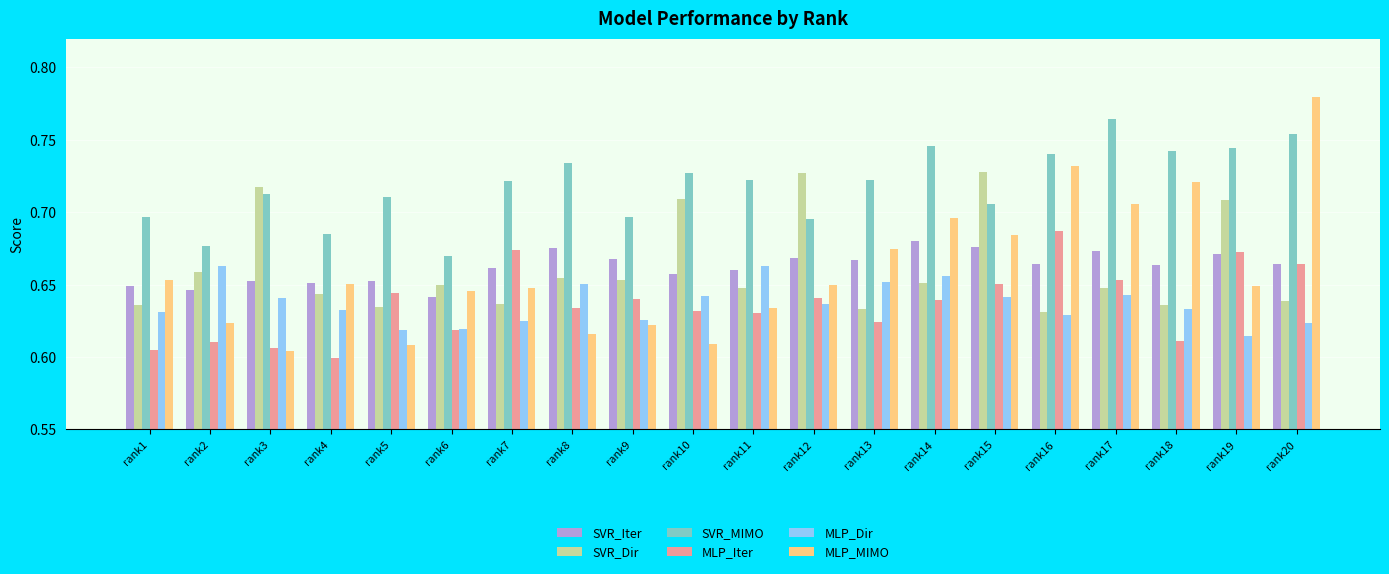

At which label is SVR_Iter closest to 0?

rank6